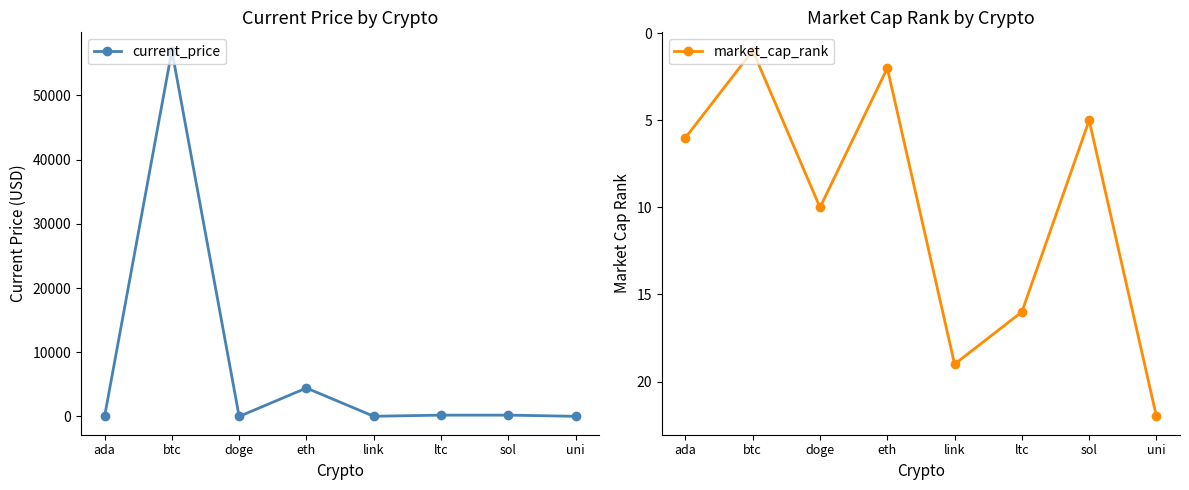

What is the label of the 7th point from the left?

sol